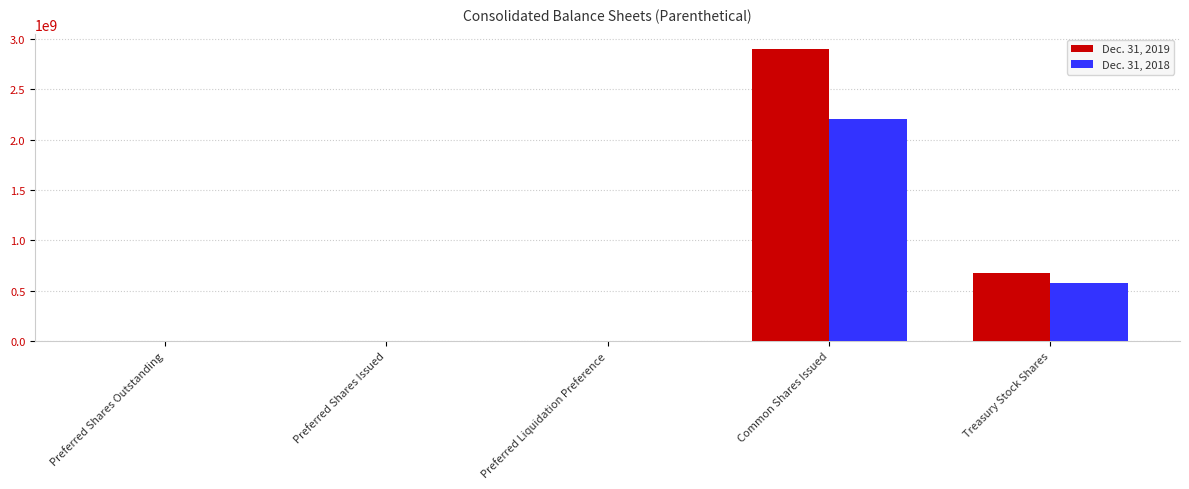

What is the sum of all Dec. 31, 2018 values?

2776007208